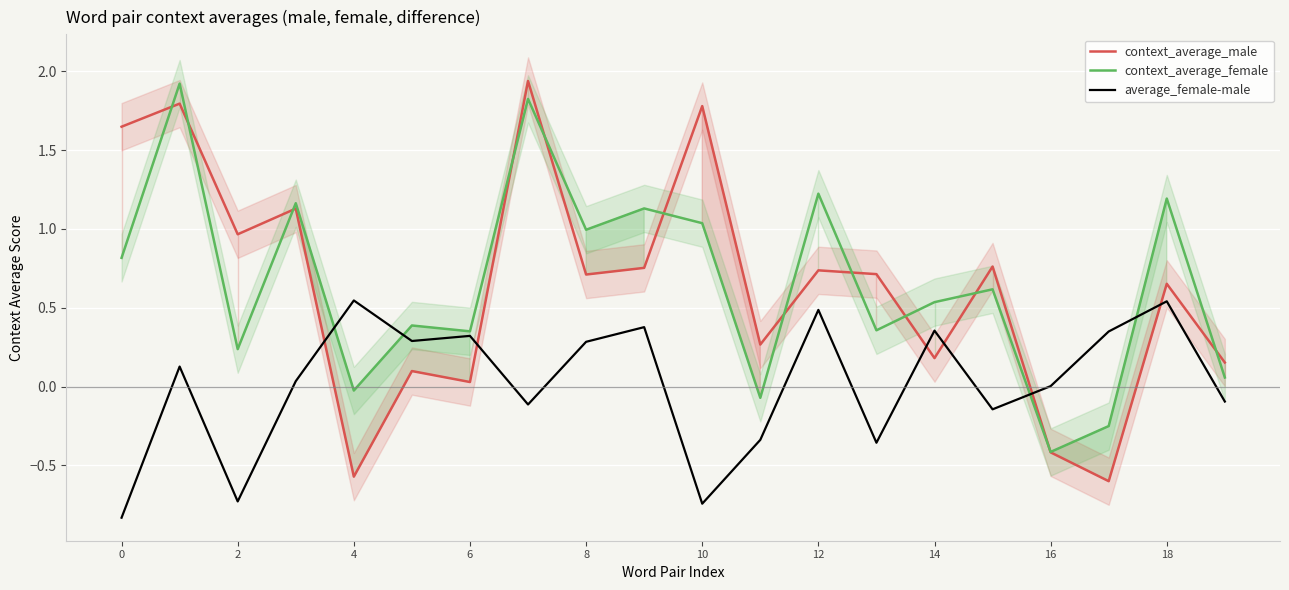

What is the lowest value of the average_female-male series?

-0.8